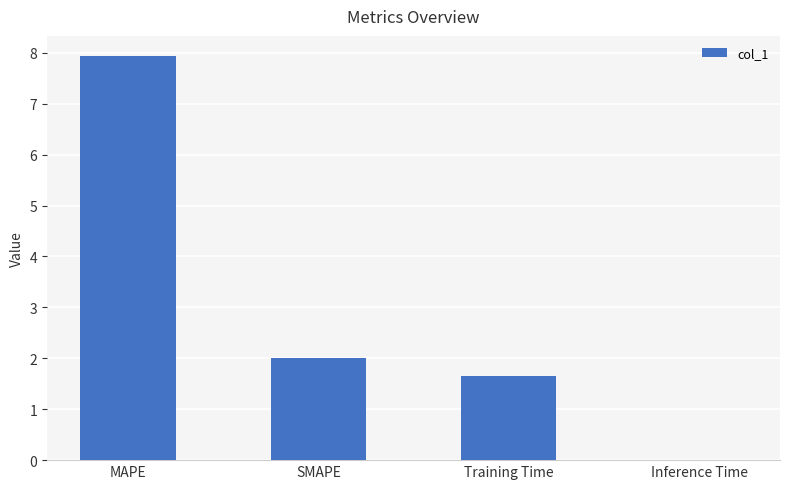

How many categories are shown in the chart?

4